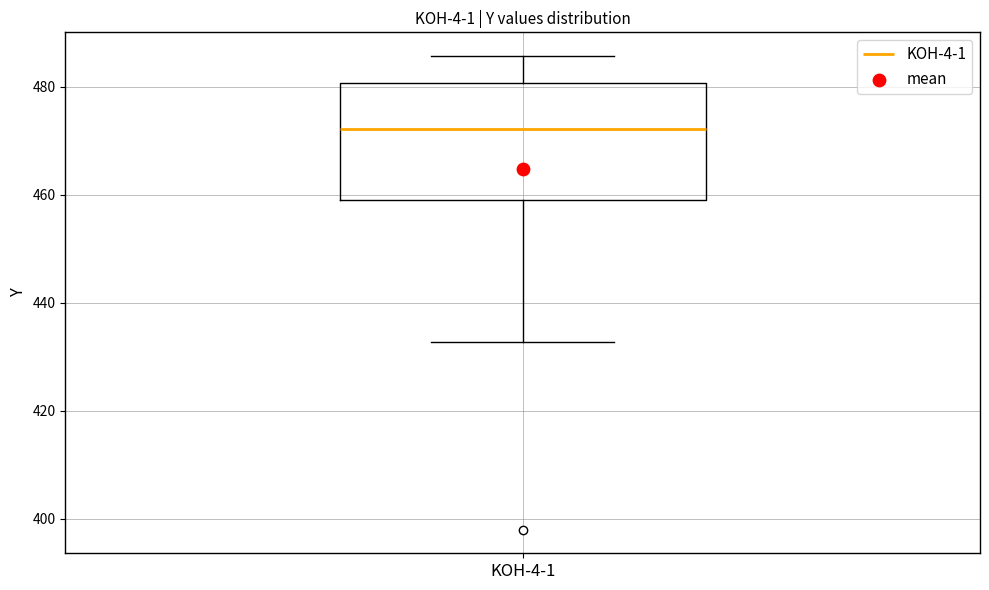

Transcribe this box plot: give where the median line is, the range the box spans, and where the two whiskers end, as read against the y-axis. The values are not printed on the chart, so give them approximately, as read against the axis.

median 472, box 460 to 480, whiskers 432 to 486